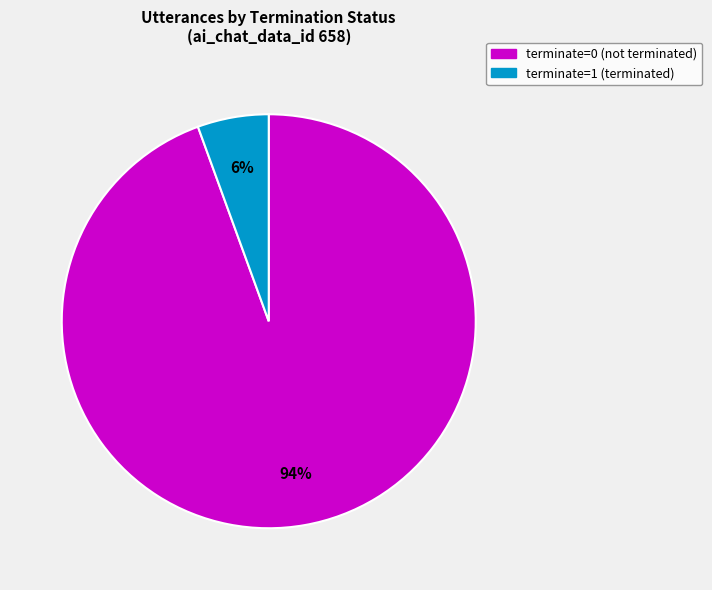

To the nearest percent, what is the combined percentage of terminate=1 and terminate=0?

100%